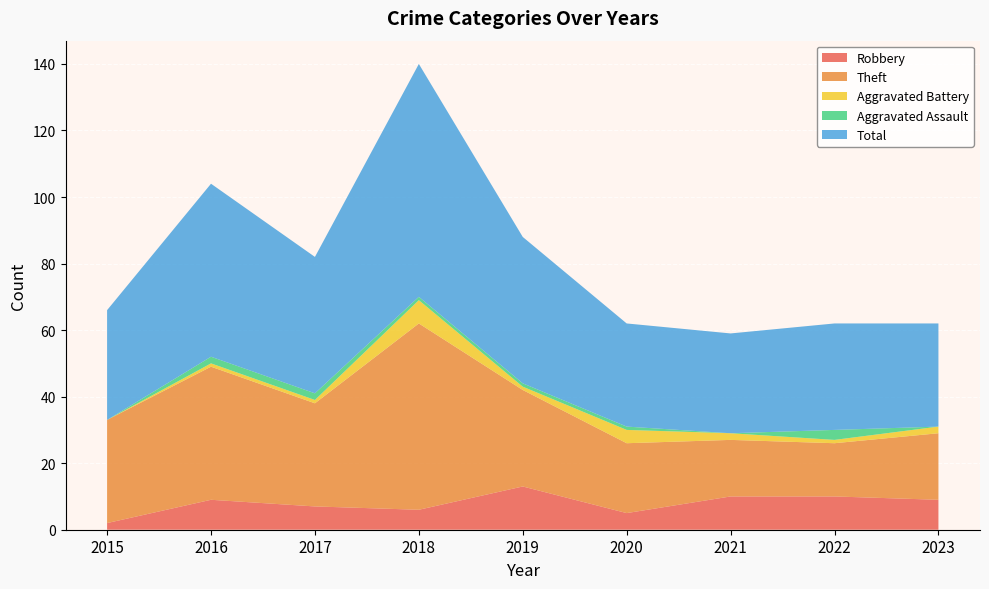

Reading left to right, transcribe all the data shown in this chart.

Robbery: 2015=2	2016=9	2017=7	2018=6	2019=13	2020=5	2021=10	2022=10	2023=9
Theft: 2015=31	2016=40	2017=31	2018=56	2019=29	2020=21	2021=17	2022=16	2023=20
Aggravated Battery: 2015=0	2016=1	2017=1	2018=7	2019=1	2020=4	2021=2	2022=1	2023=2
Aggravated Assault: 2015=0	2016=2	2017=2	2018=1	2019=1	2020=1	2021=0	2022=3	2023=0
Total: 2015=33	2016=52	2017=41	2018=70	2019=44	2020=31	2021=30	2022=32	2023=31